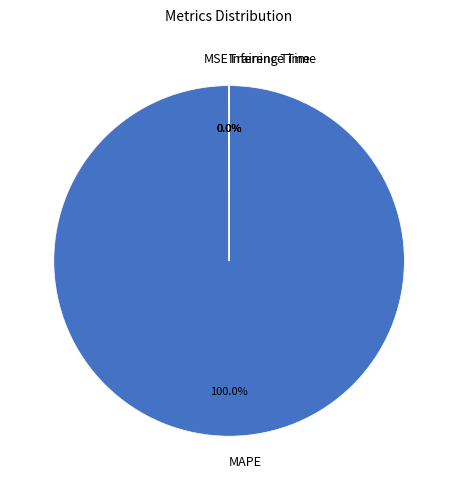

Which slice is the largest?

MAPE